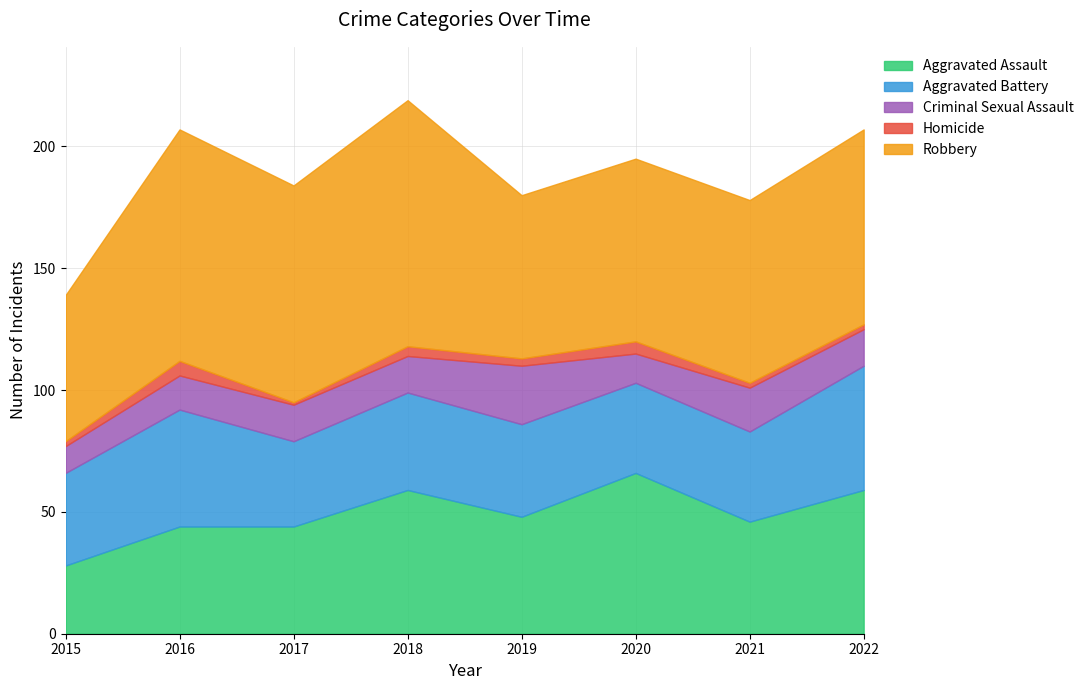

How many Homicide values are between 2 and 5?

6